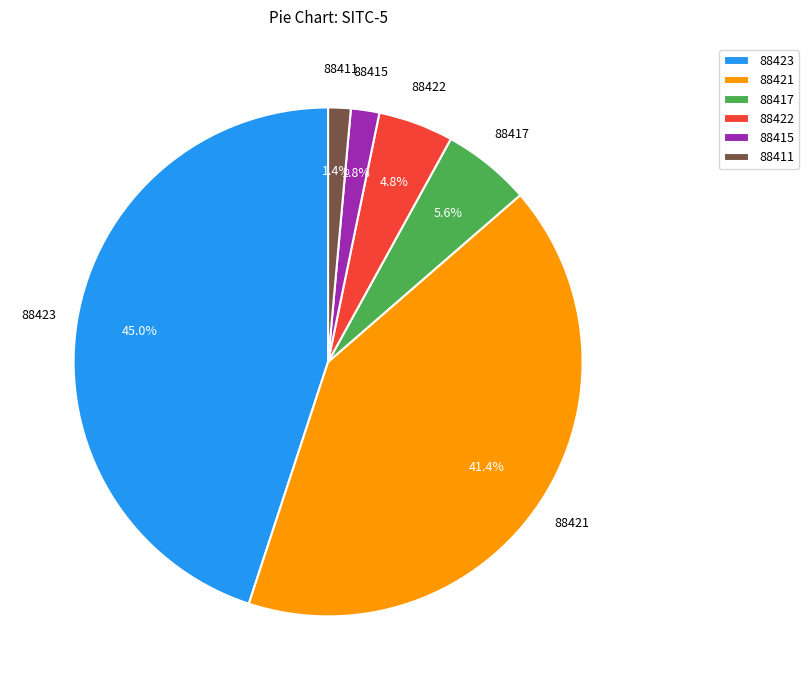

What is the ratio of the value at 88423 to the value at 88422?

9.4